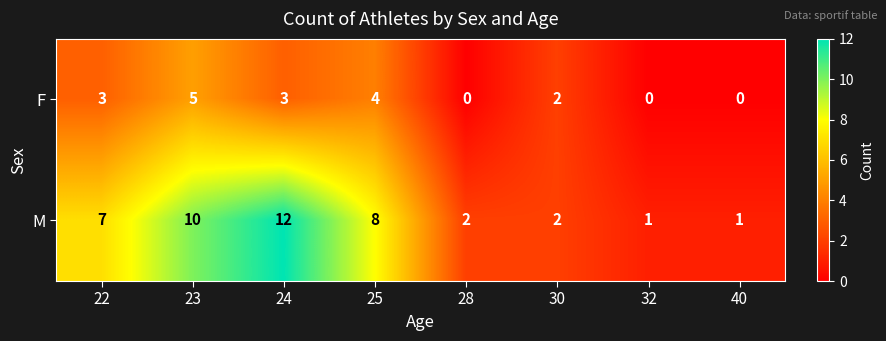

What is the spread (max minus min) of values at 25?

4